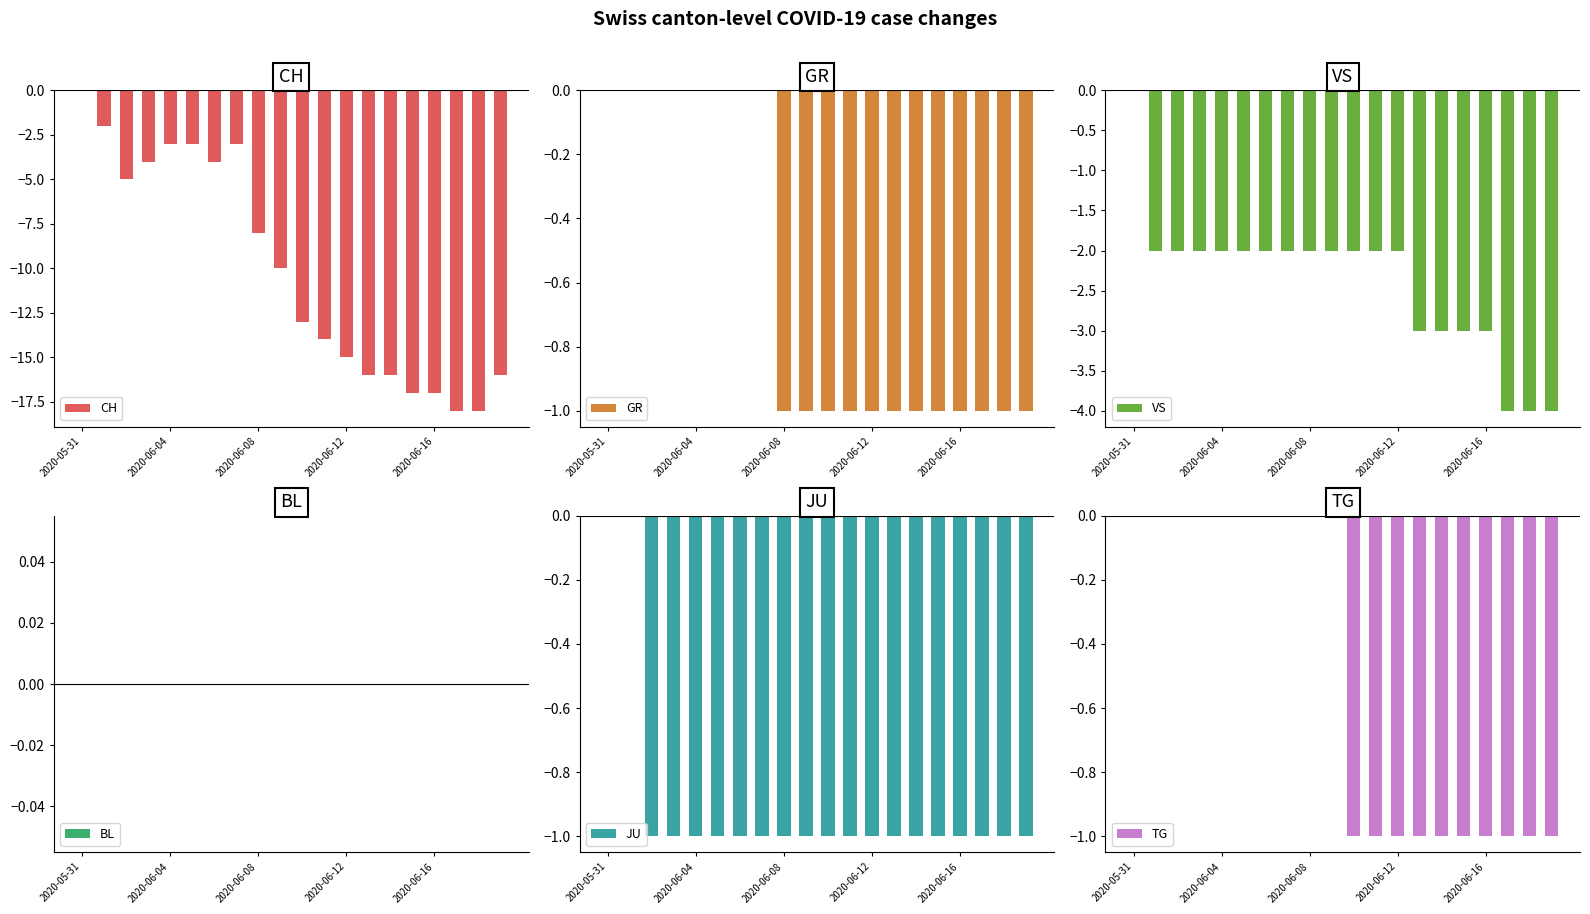

What is the sum of all CH values?

-202